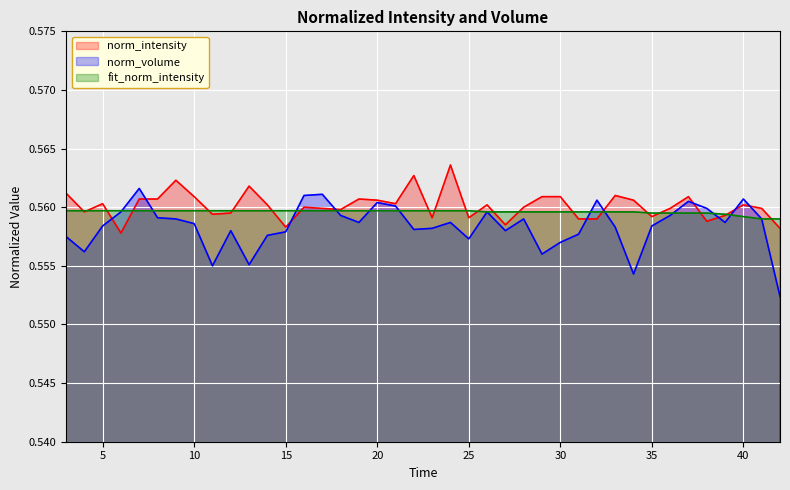

What is the minimum value for norm_volume?

0.6